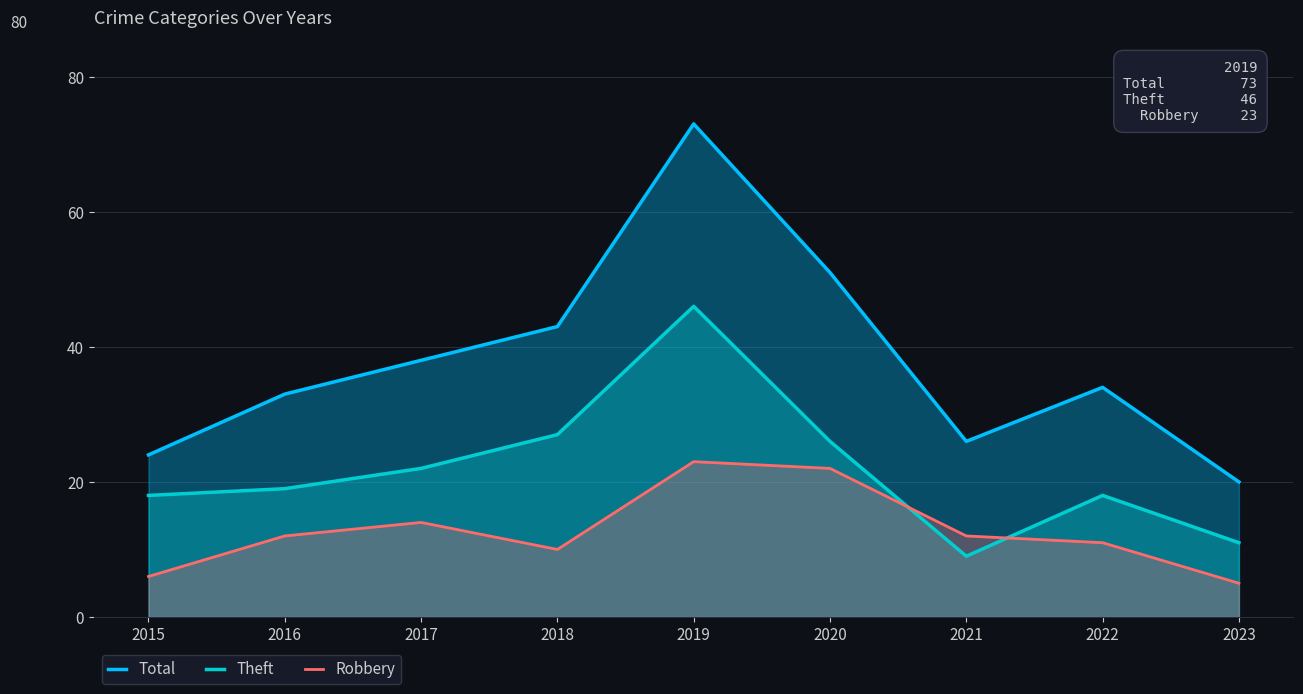

Rank the series by their average value, from lowest to highest.

Robbery, Theft, Total